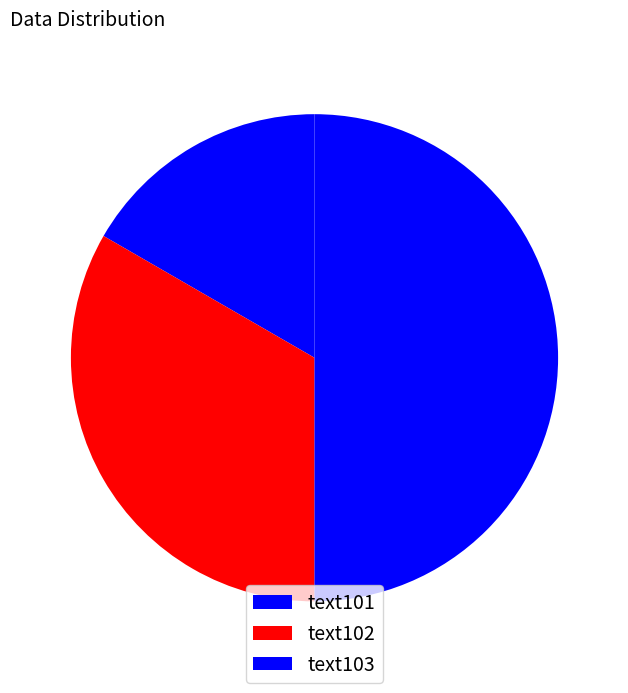

Combined, do text102 and text103 account for over 50%?

Yes